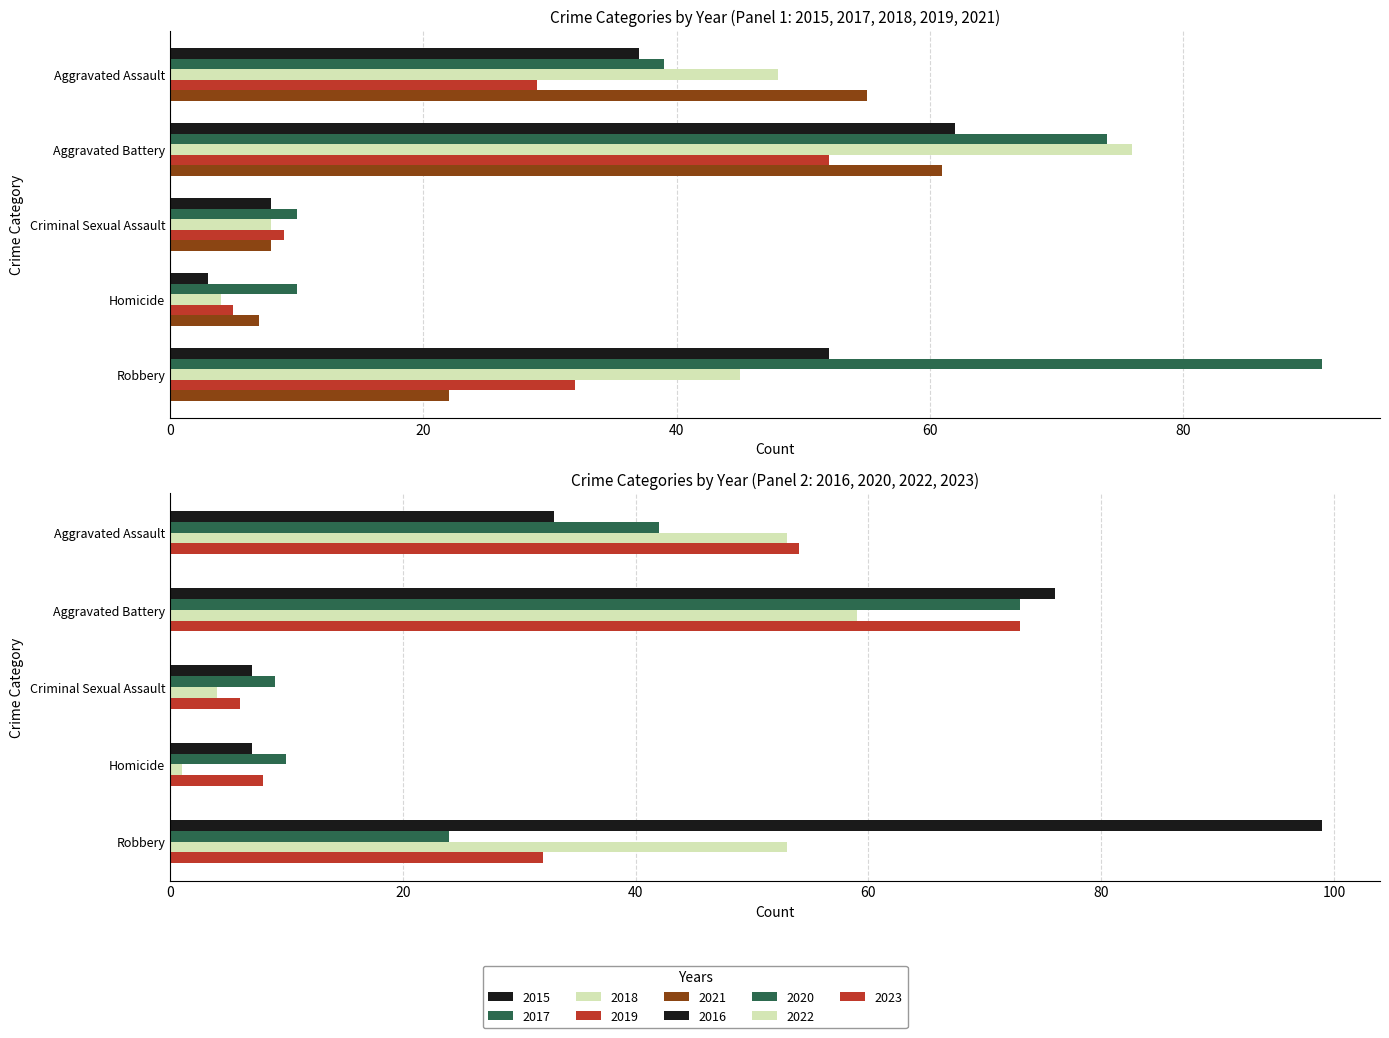

Which has a higher value, Aggravated Assault or Aggravated Battery?

Aggravated Battery